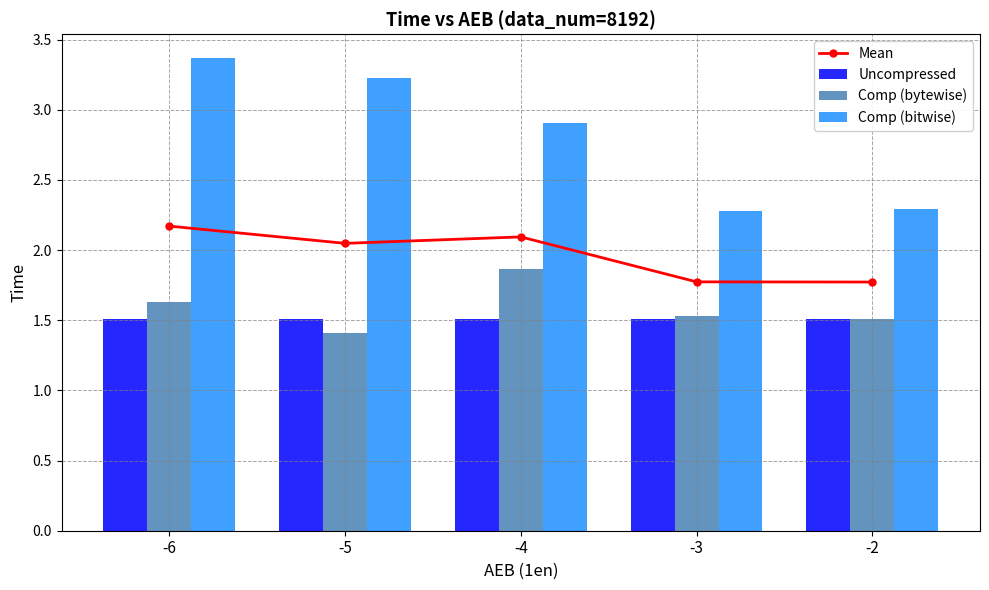

Reading right to left, transcribe all the data shown in this chart.

Mean: -2=1.8	-3=1.8	-4=2.1	-5=2.0	-6=2.2
Uncompressed: -2=1.5	-3=1.5	-4=1.5	-5=1.5	-6=1.5
Comp (bytewise): -2=1.5	-3=1.5	-4=1.9	-5=1.4	-6=1.6
Comp (bitwise): -2=2.3	-3=2.3	-4=2.9	-5=3.2	-6=3.4